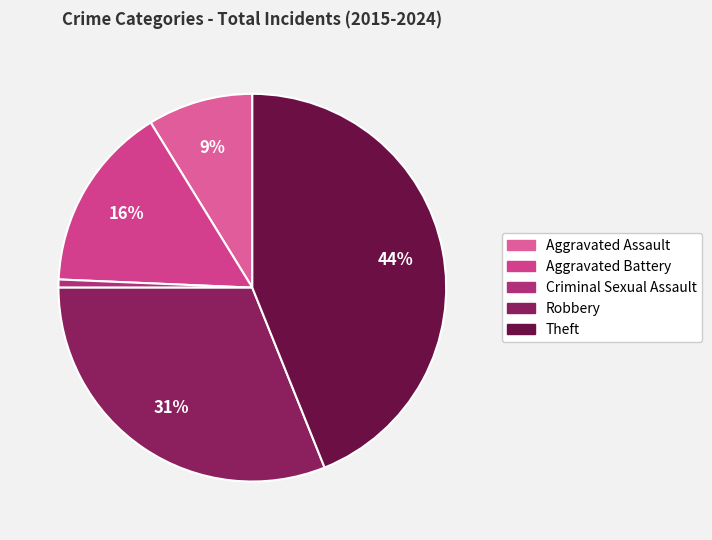

Is it true that Theft is 50% of the pie?

False